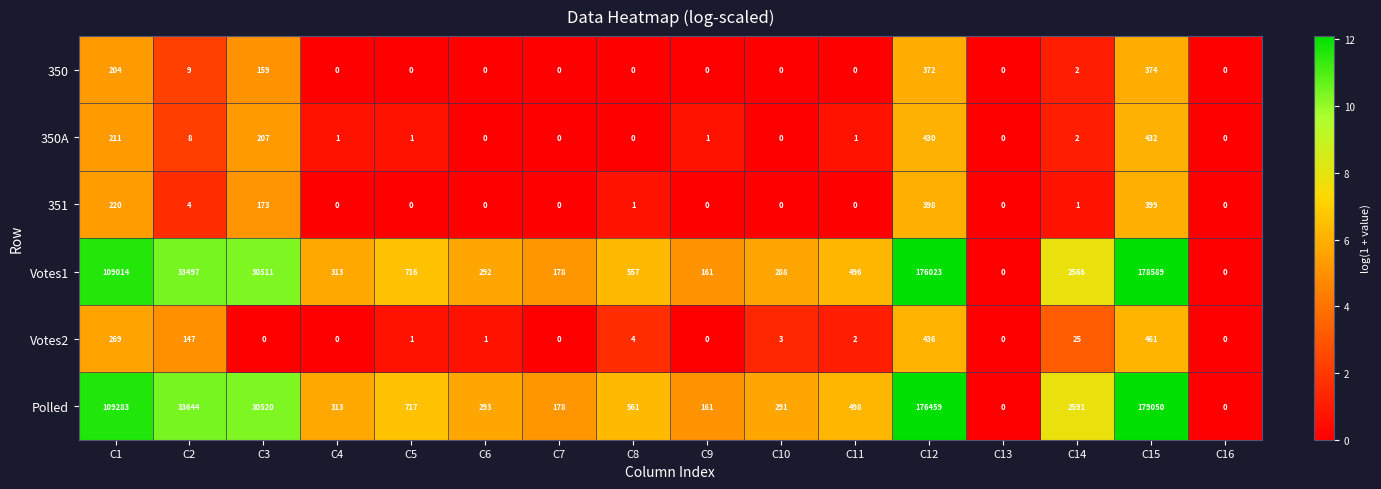

At which label is Votes1 closest to 89294?

C1